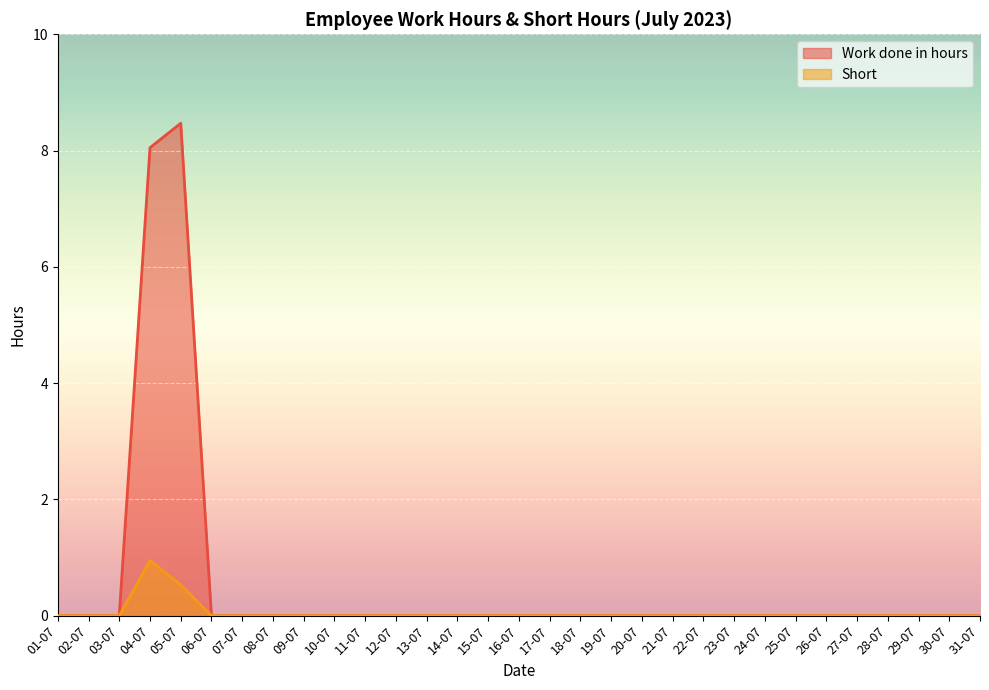

Rank the series by their average value, from highest to lowest.

Work done in hours, Short